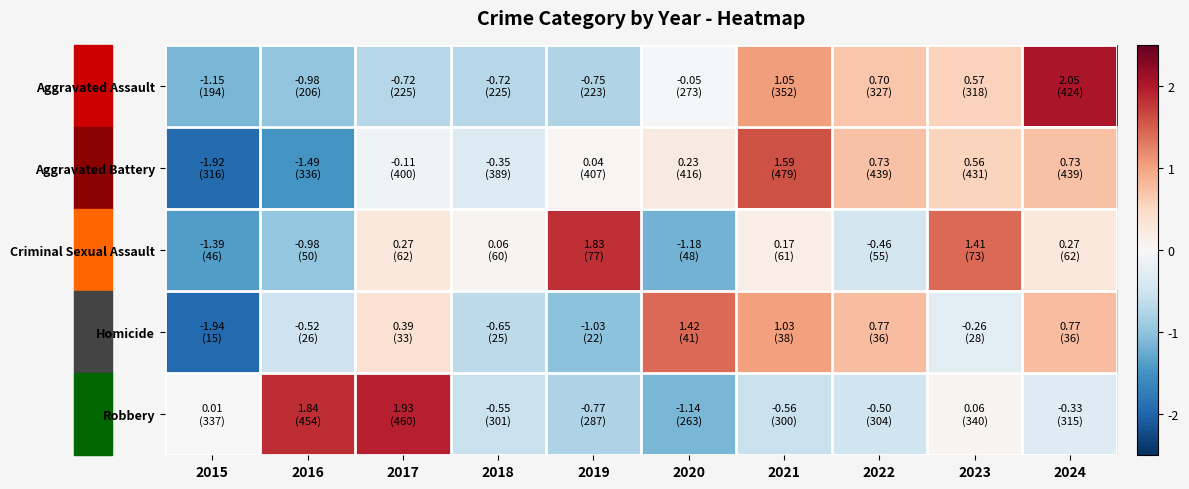

Between 2019 and 2023, which series saw the biggest shift?

Aggravated Assault